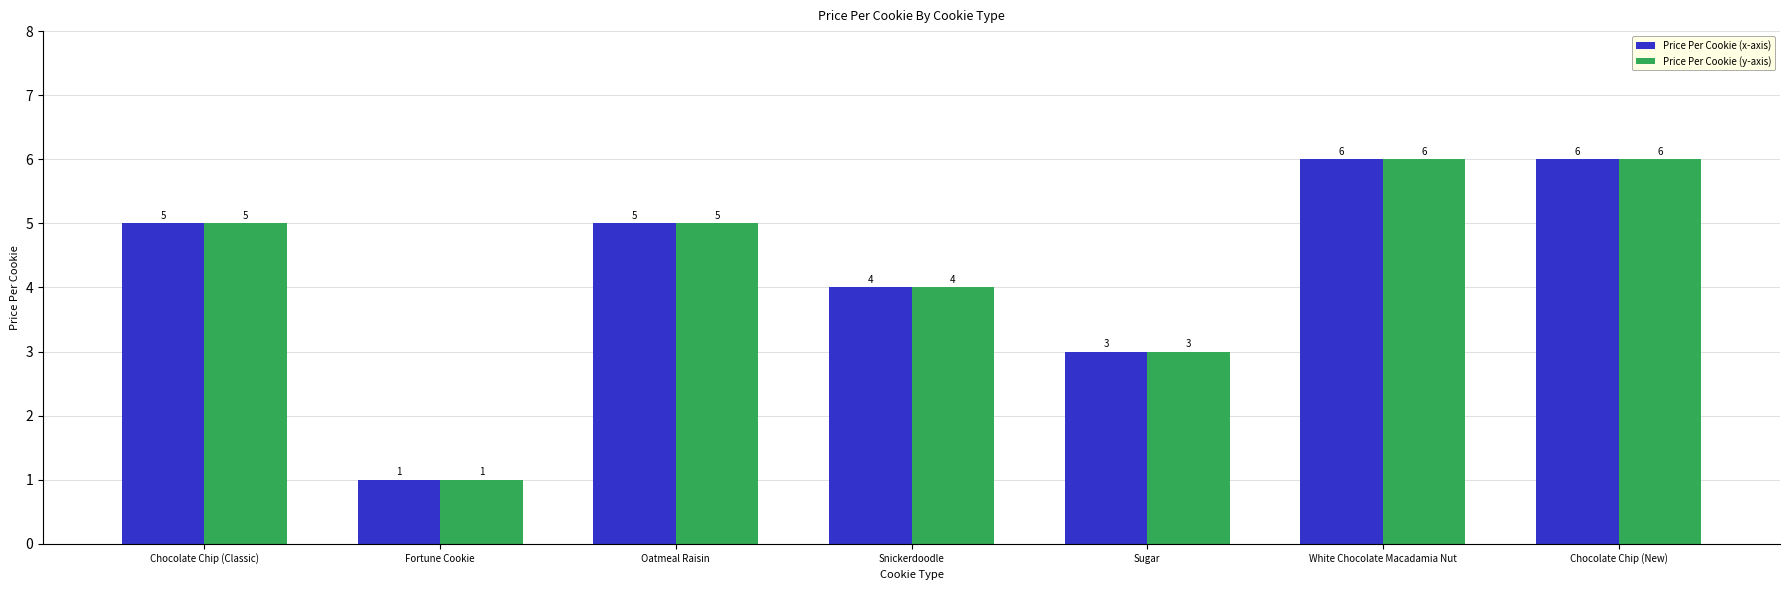

What is the average value of the Price Per Cookie (y-axis) series?

4